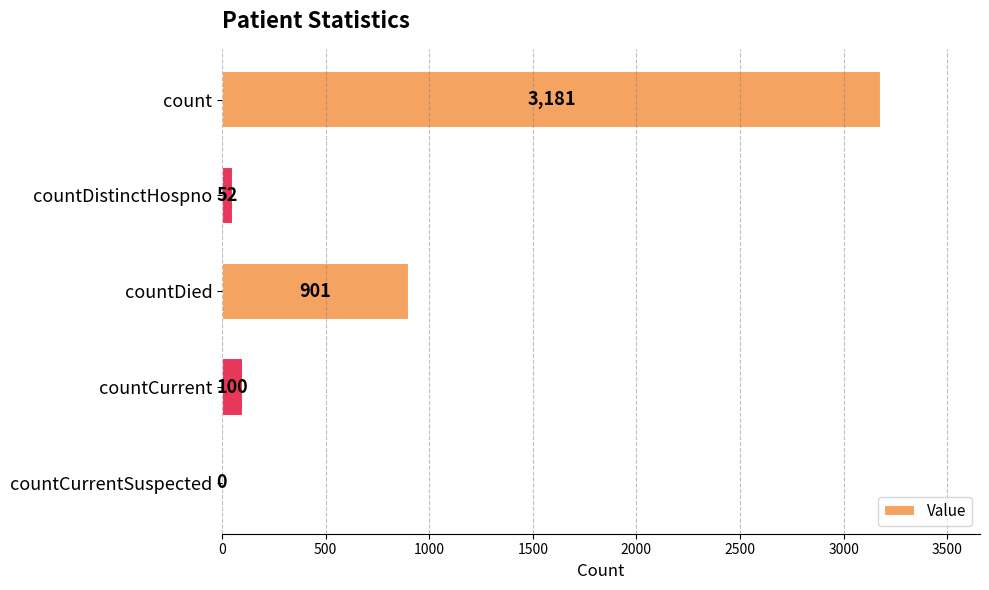

True or false: the data shows 1386 at count.

False